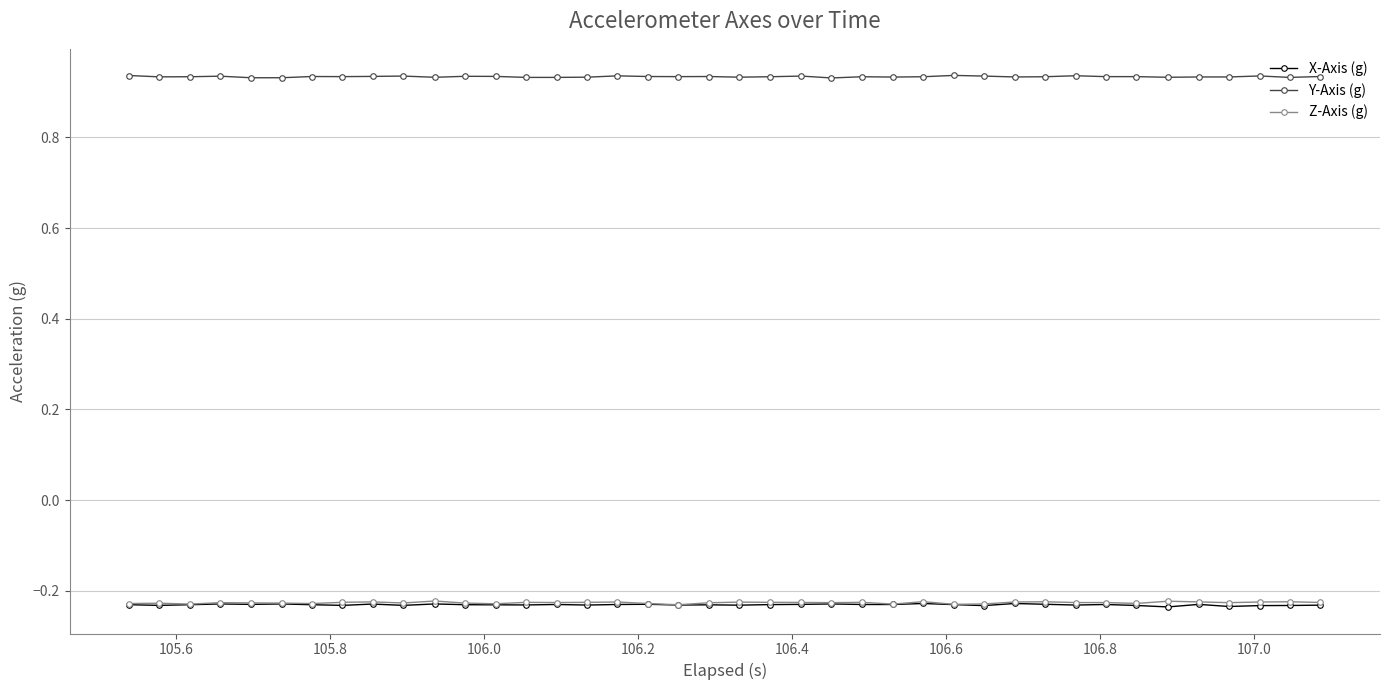

True or false: Z-Axis (g) and Y-Axis (g) intersect in this chart.

False